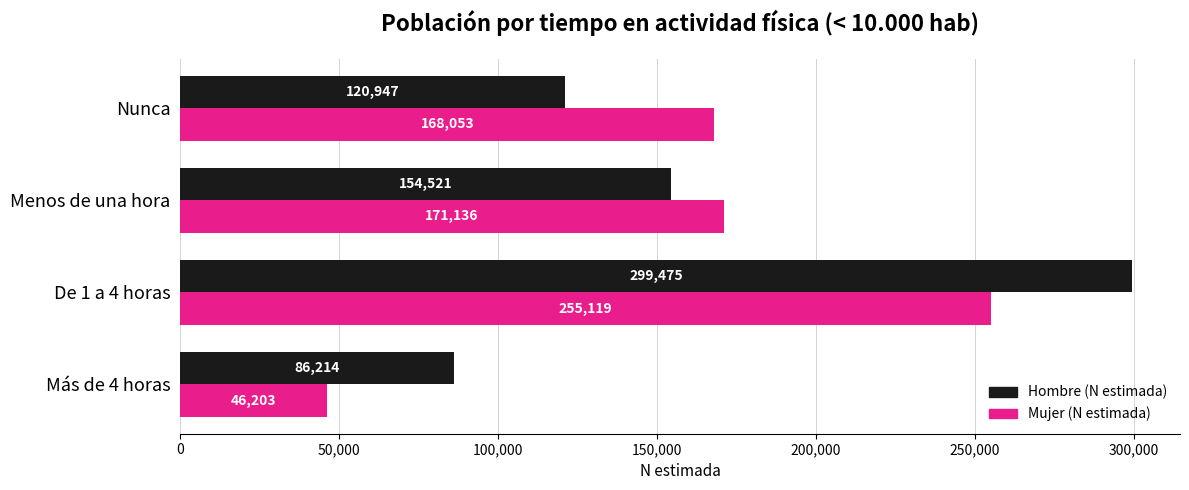

At how many categories does at least one series exceed 149595?

3